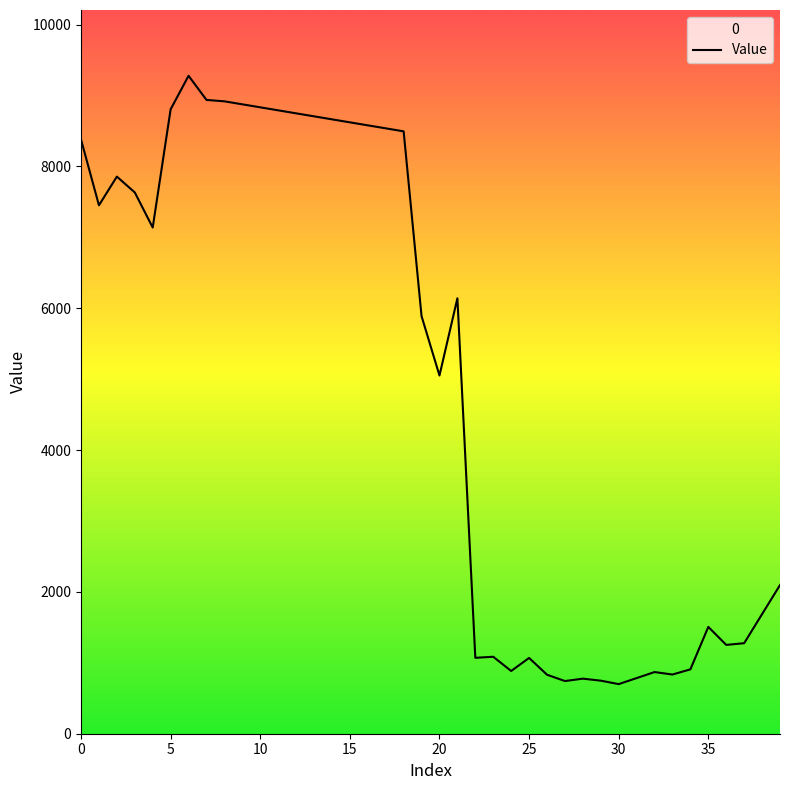

What is the greatest value displayed?

9278.1